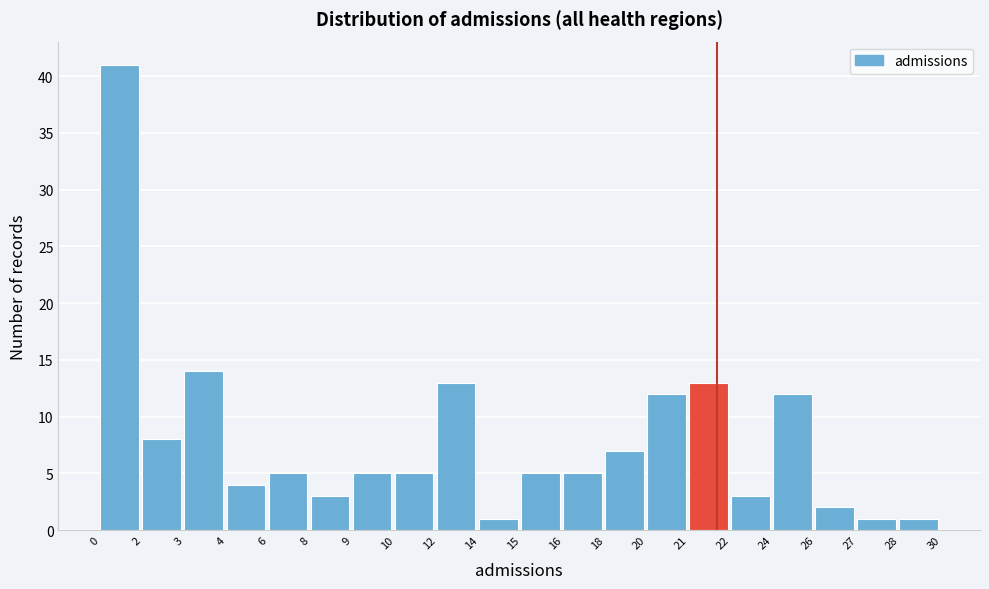

Reading right to left, transcribe all the data shown in this chart.

1	1	2	12	3	13	12	7	5	5	1	13	5	5	3	5	4	14	8	41